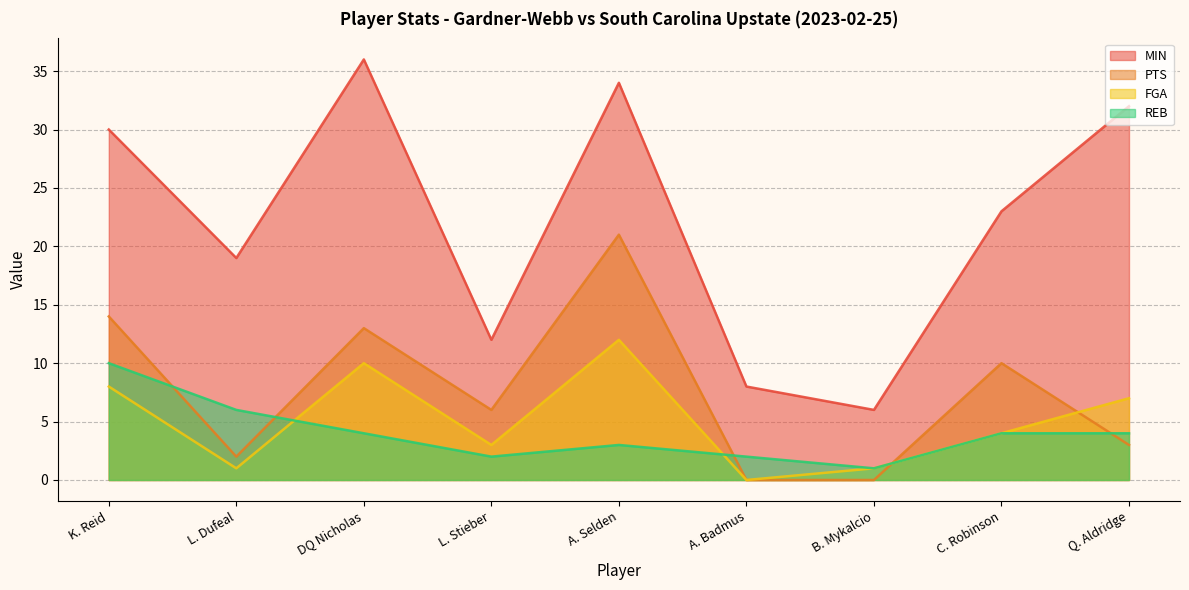

What is the difference between the highest and lowest values at DQ Nicholas?

32